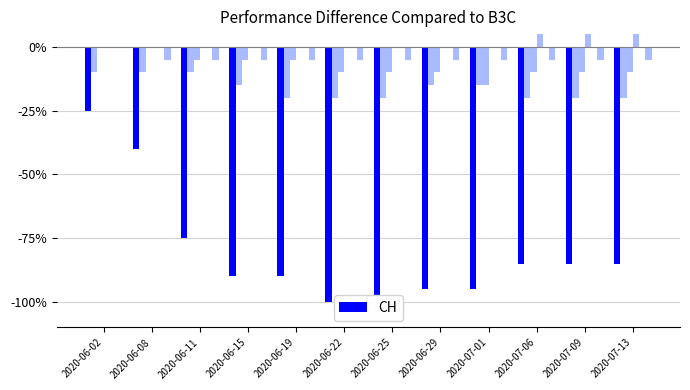

The value of BL at 2020-06-25 is 0. True or false?

True